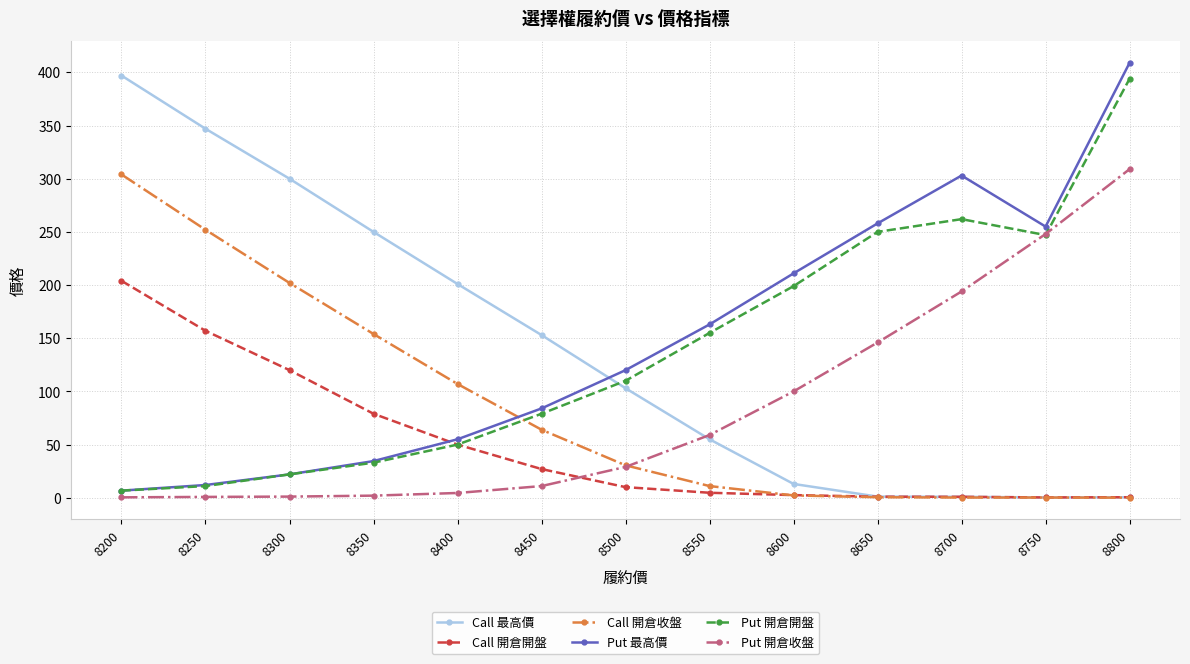

Read the Put 開倉收盤 value at 8650.

146.0